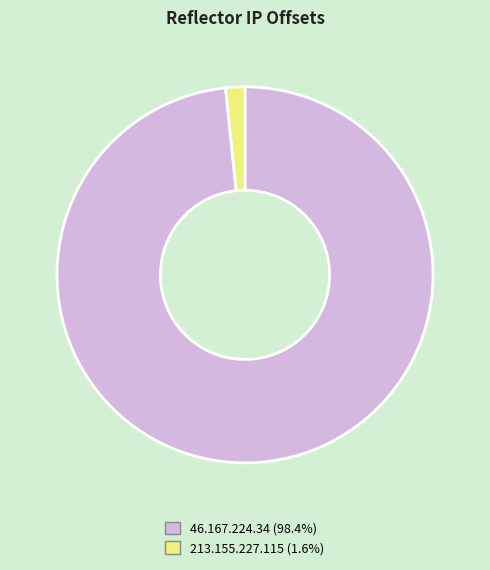

Which slice represents more than half of the pie?

46.167.224.34